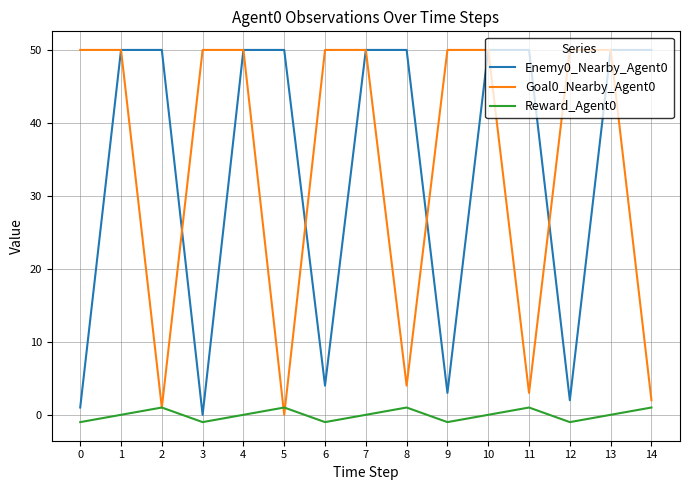

At which category does Goal0_Nearby_Agent0 reach its first local valley?

2